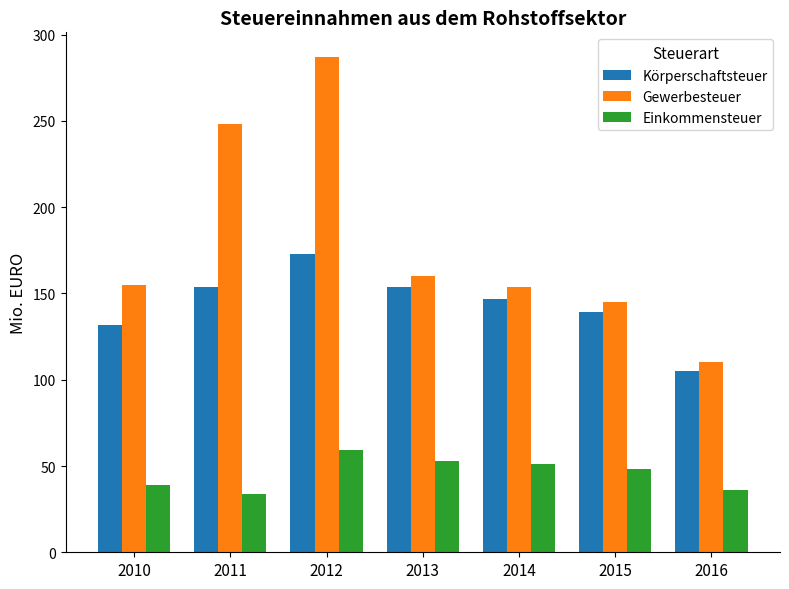

Is it true that Einkommensteuer equals 23 at 2015?

False